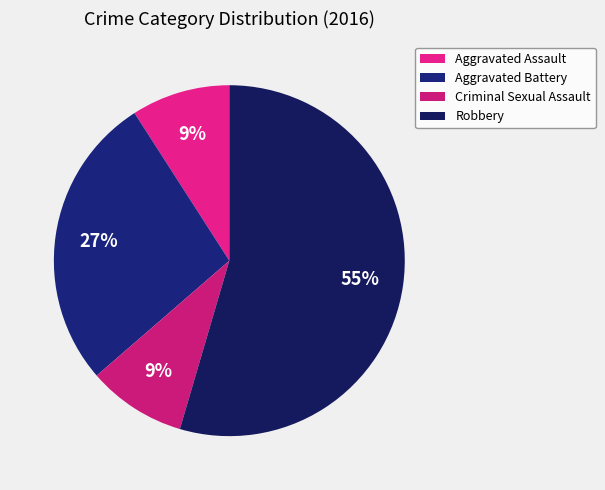

What is the total percentage of Robbery and Aggravated Battery?

81.8%